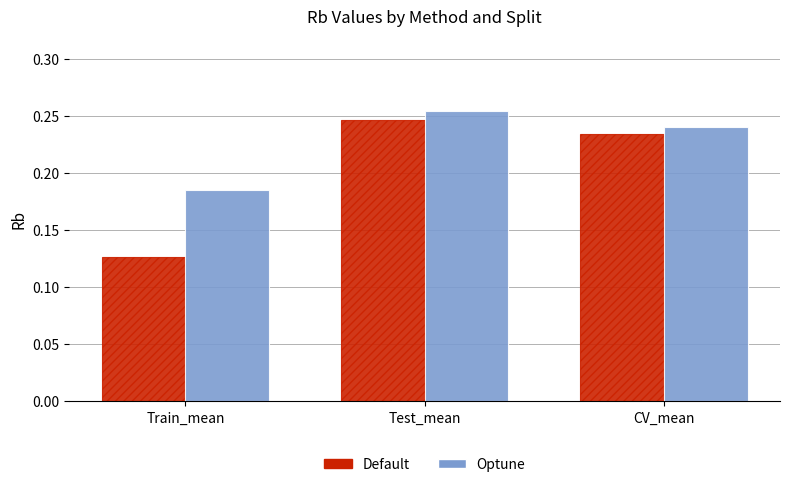

Is it true that Default equals 0.1 at CV_mean?

False